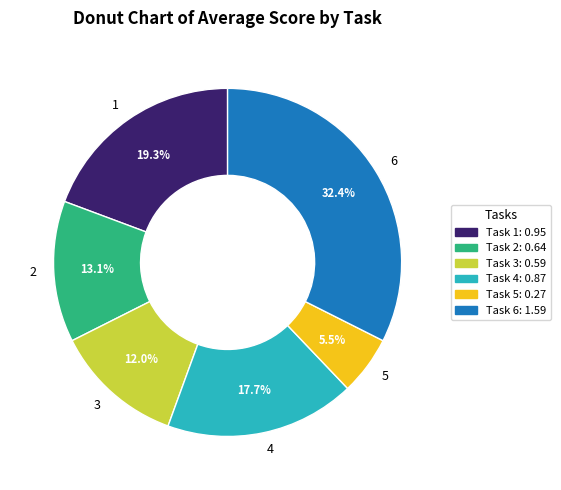

What is the total percentage of 1 and 5?

24.8%